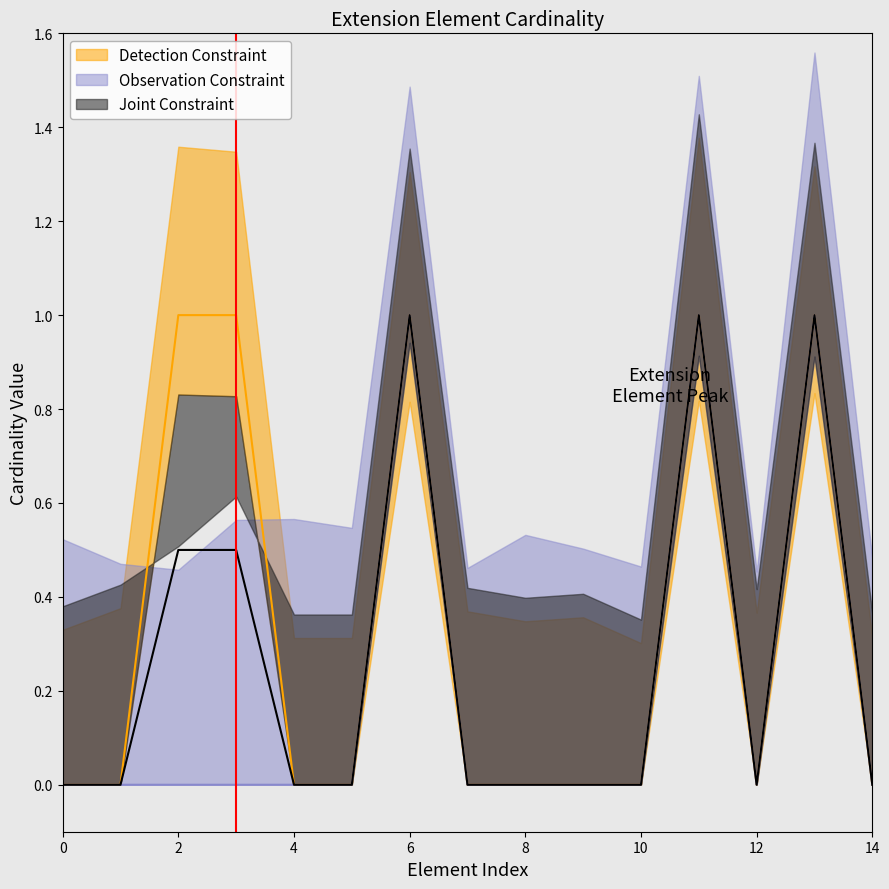

True or false: Base Min and Min cross at least once.

False